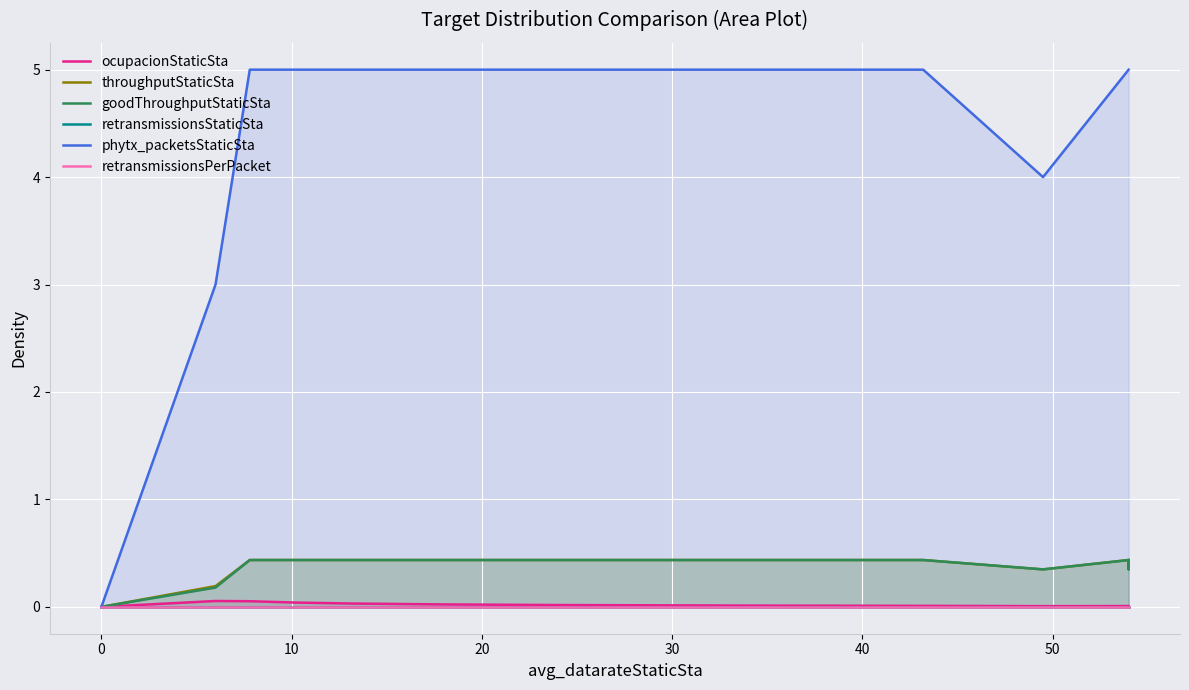

True or false: retransmissionsPerPacket and ocupacionStaticSta cross at least once.

False